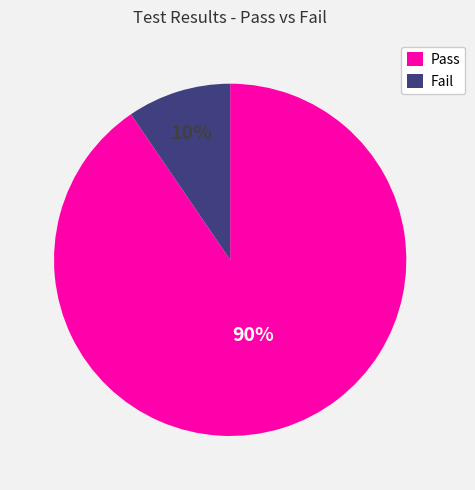

What percentage is the Fail slice, to the nearest percent?

10%